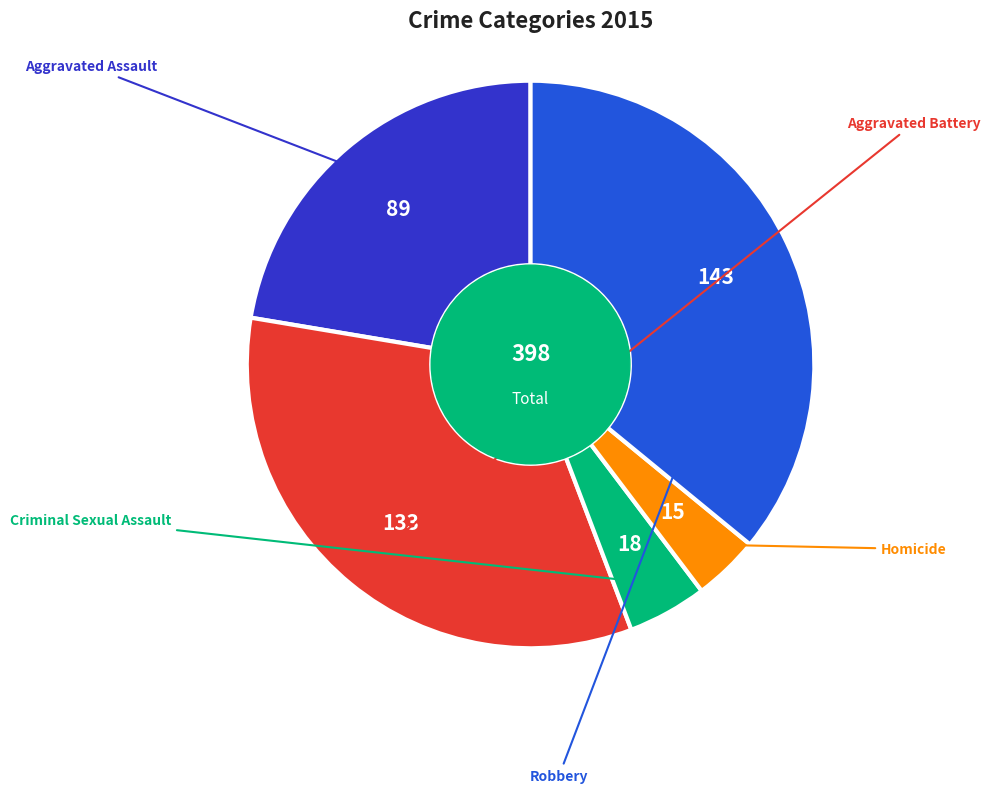

Is there any slice that represents more than half of the pie?

No